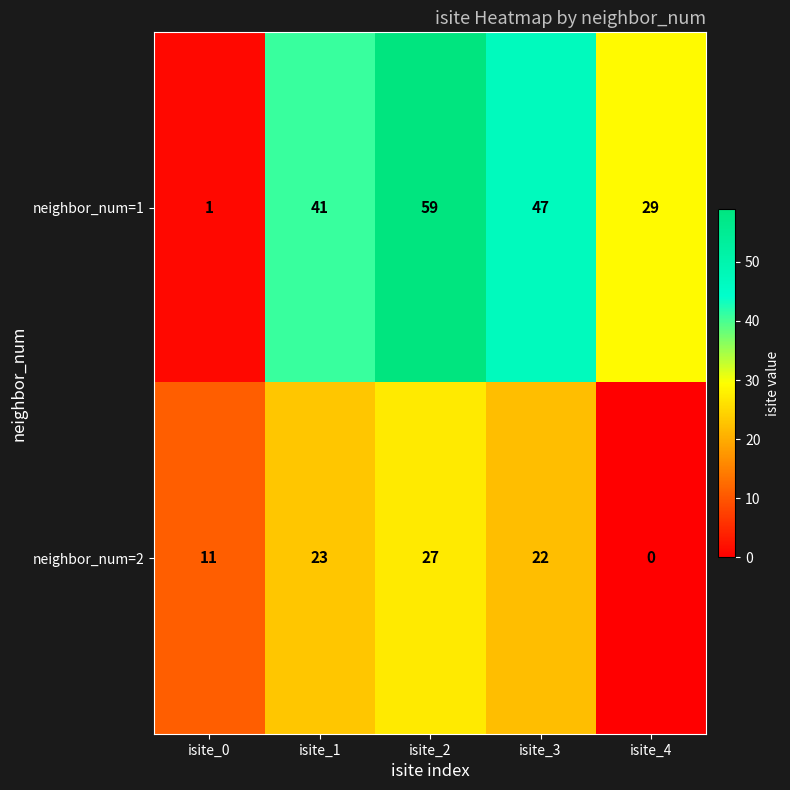

What is the total value across all series at isite_3?

69